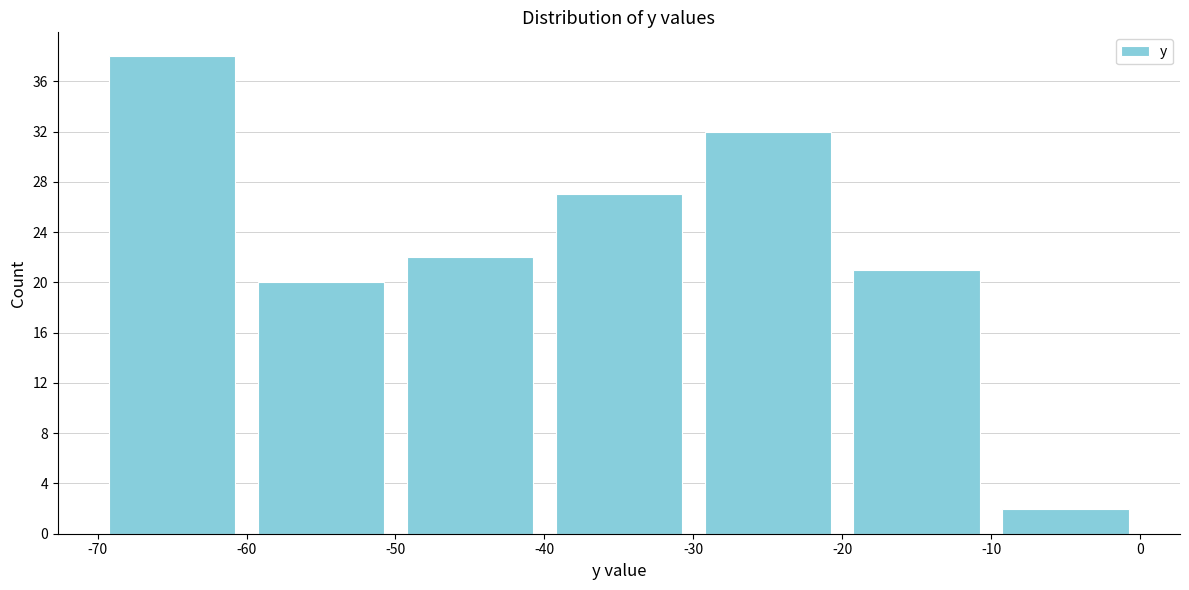

Which range on the x-axis has the tallest bar?

-70 to -60